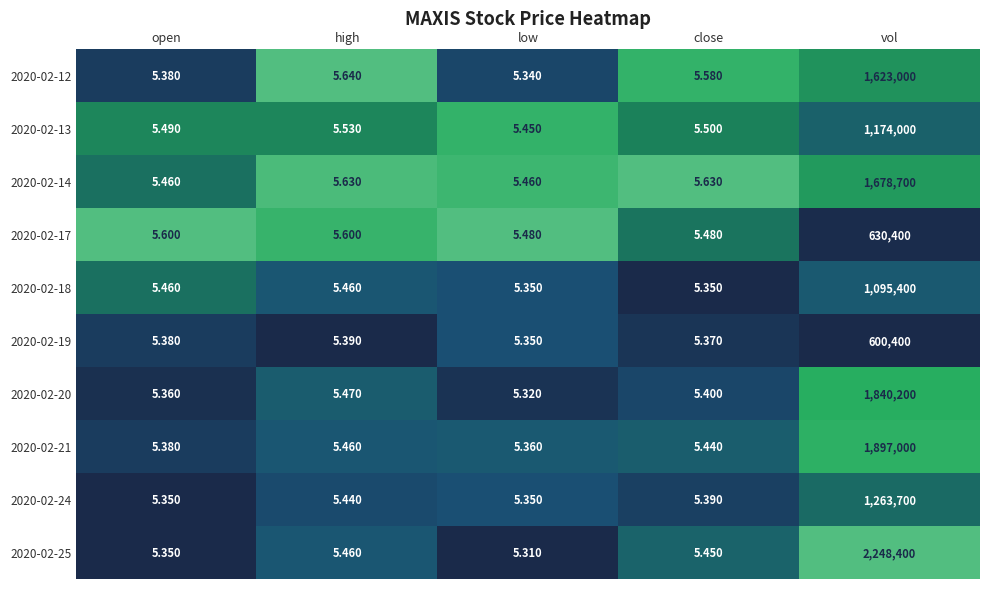

Where is 2020-02-21 nearest to the value 948502?

high